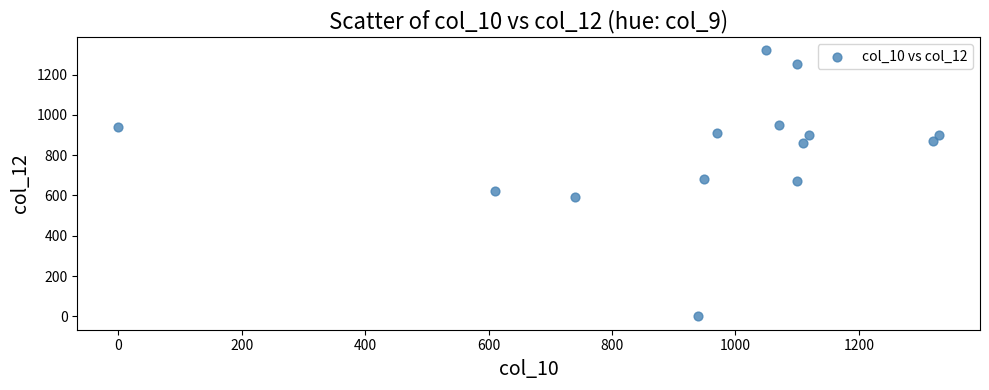

What is the range of X values (max minus min)?

1330.0